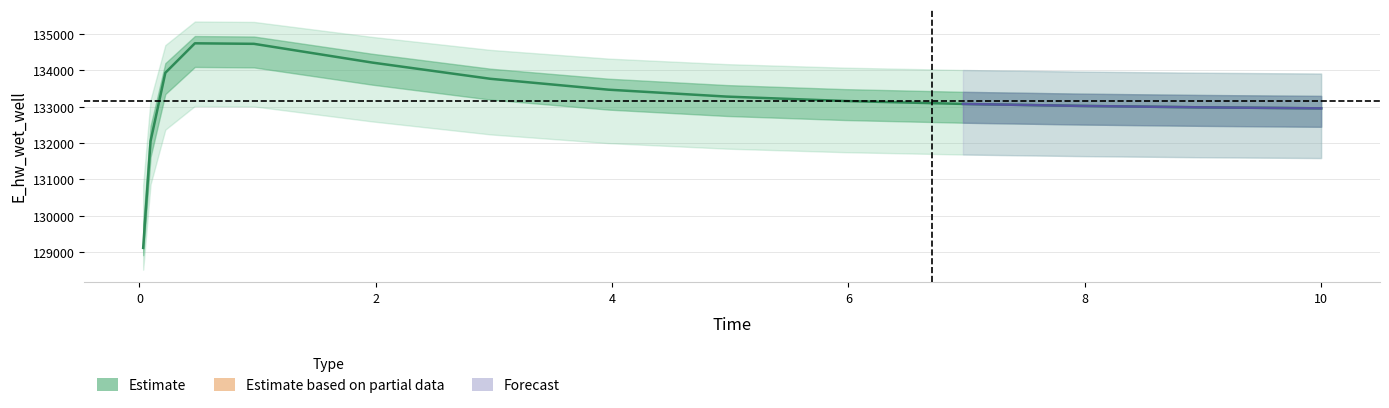

What is the minimum value shown in the chart?

129113.4